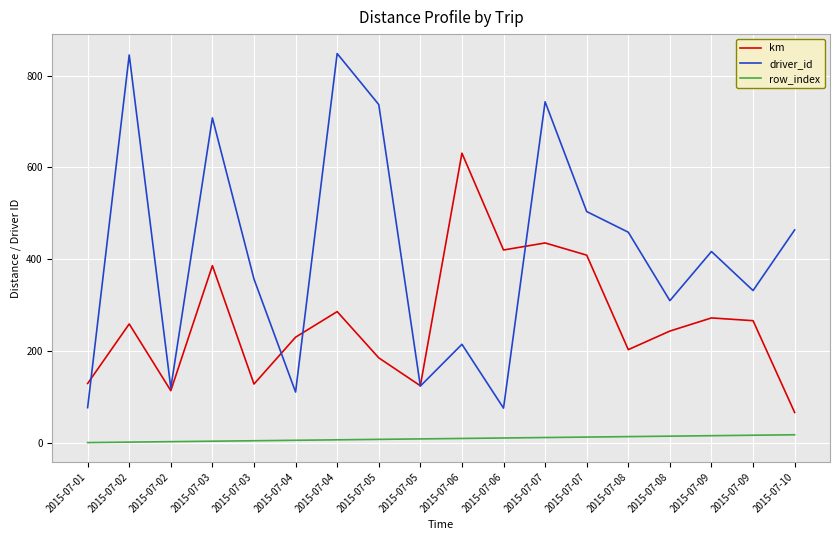

What value does the row_index series have at 2015-07-05?

8.0